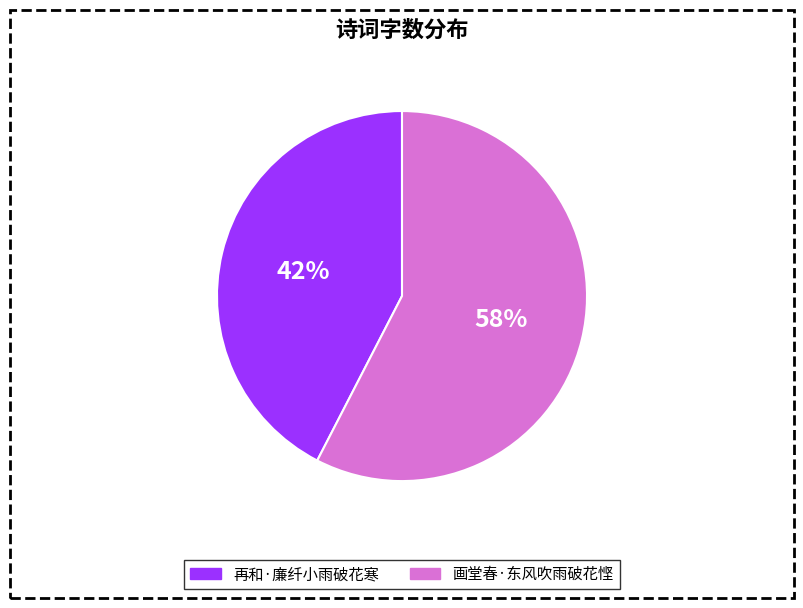

Which category has the smallest portion of the pie?

再和·廉纤小雨破花寒